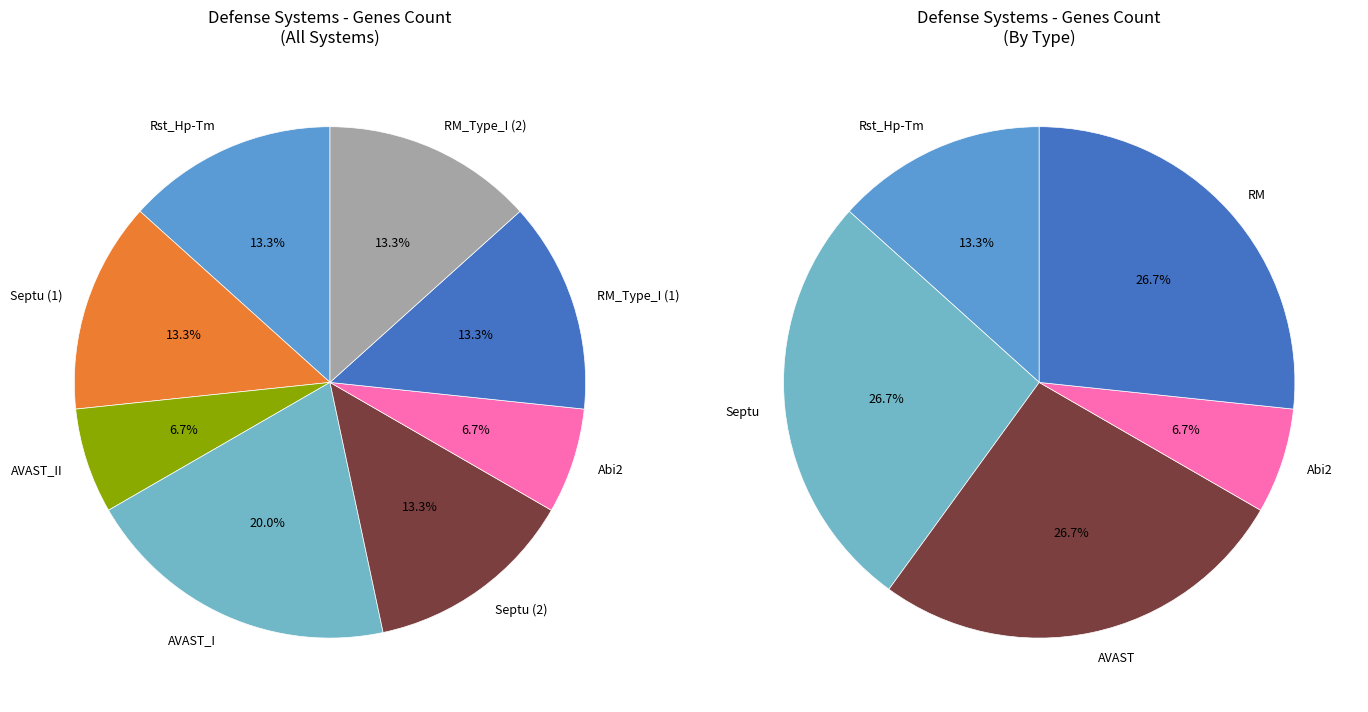

To the nearest percent, what percentage of the pie is Septu (2)?

13%